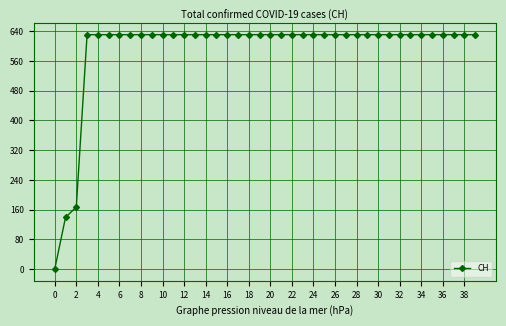

What is the value of the 25th point from the left?

631